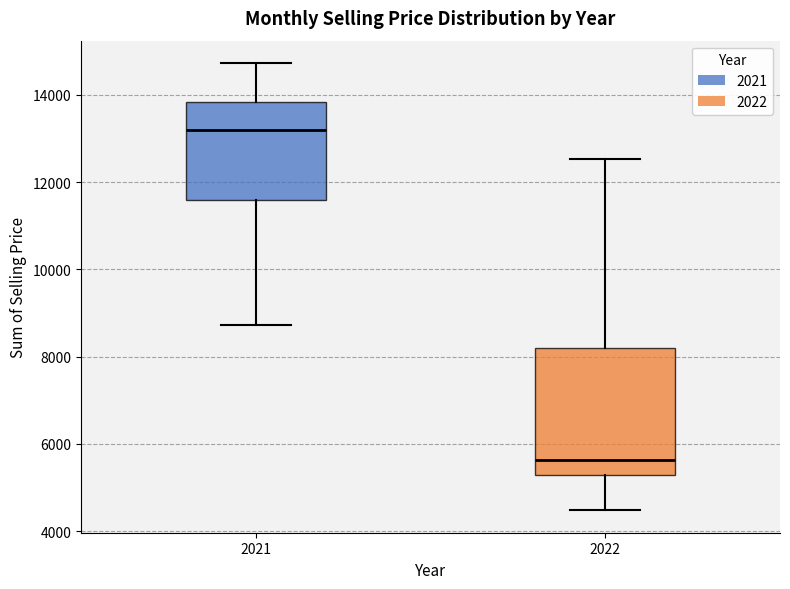

Reading left to right, transcribe this box plot: for each box, give where its median line is, the range the box spans, and where its two whiskers end, as read against the y-axis. The values are not printed on the chart, so give them approximately, as read against the axis.

2021: median 13200, box 11600 to 13800, whiskers 8800 to 14800
2022: median 5600, box 5200 to 8200, whiskers 4400 to 12600